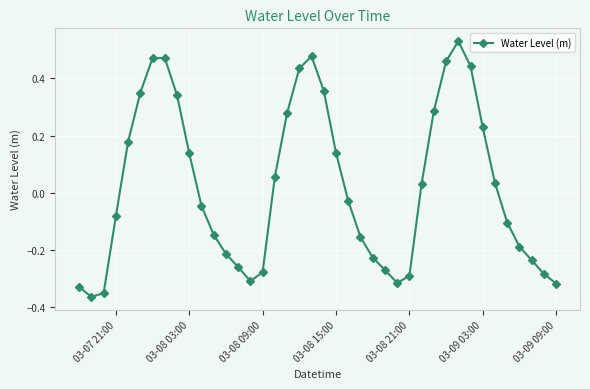

What is the difference between the maximum and minimum values?

0.9